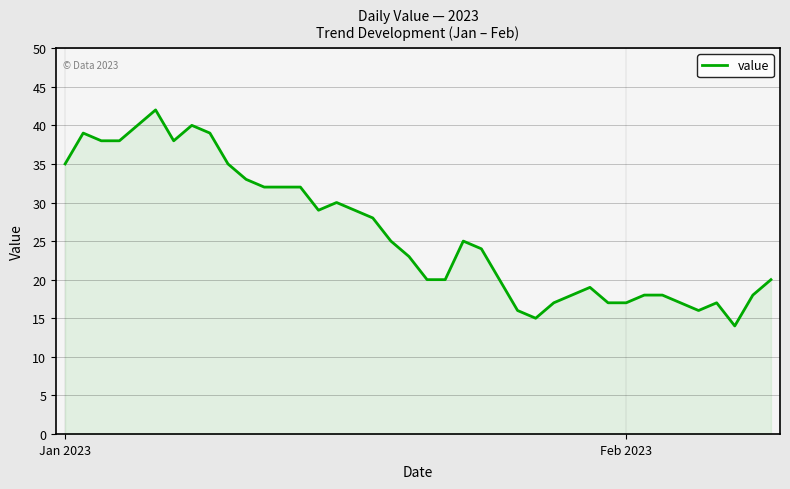

What is the difference between the maximum and minimum values?

28